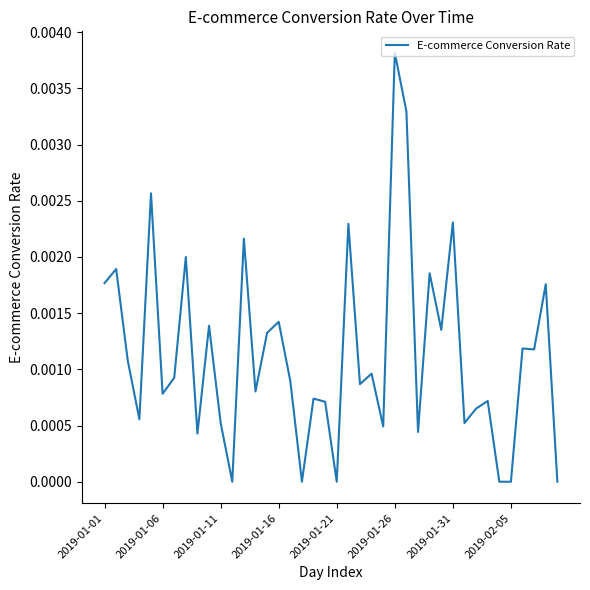

How many interior local valleys (lower than both neighbors) does the data have?

13